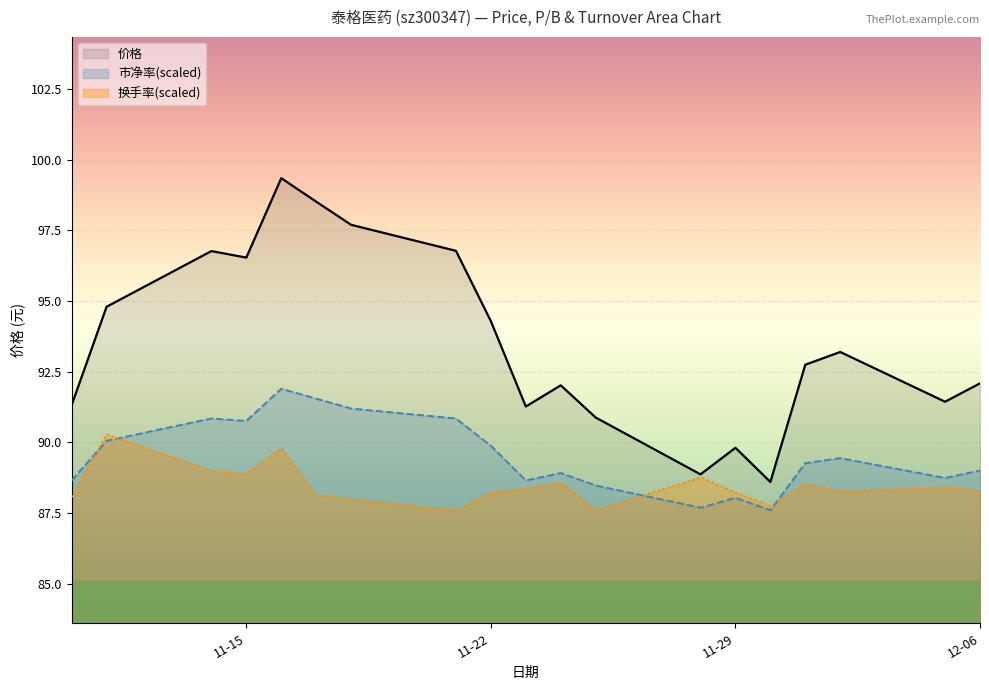

Which series has the largest total across all categories?

价格